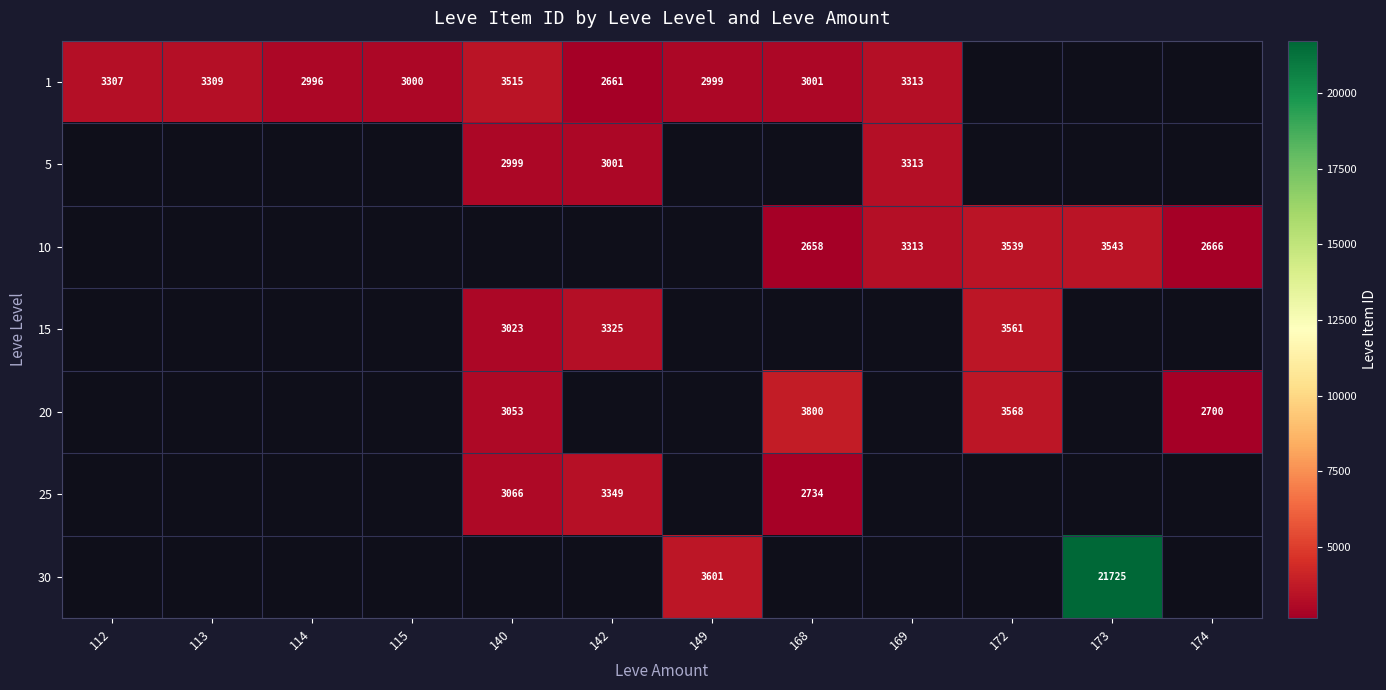

Which has a higher value, 172 or 173?

173